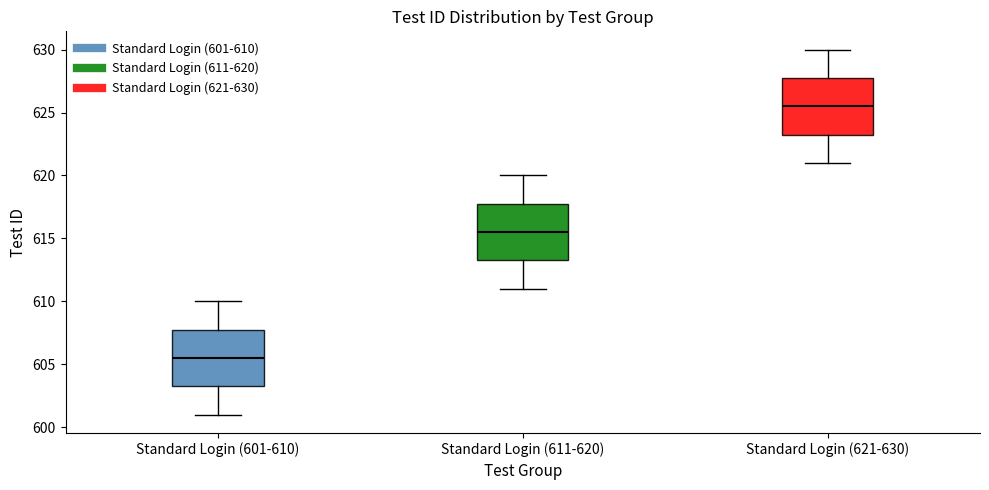

Reading left to right, transcribe this box plot: for each box, give where its median line is, the range the box spans, and where its two whiskers end, as read against the y-axis. The values are not printed on the chart, so give them approximately, as read against the axis.

Standard Login (601-610): median 605.5, box 603.5 to 608.0, whiskers 601.0 to 610.0
Standard Login (611-620): median 615.5, box 613.5 to 618.0, whiskers 611.0 to 620.0
Standard Login (621-630): median 625.5, box 623.5 to 628.0, whiskers 621.0 to 630.0